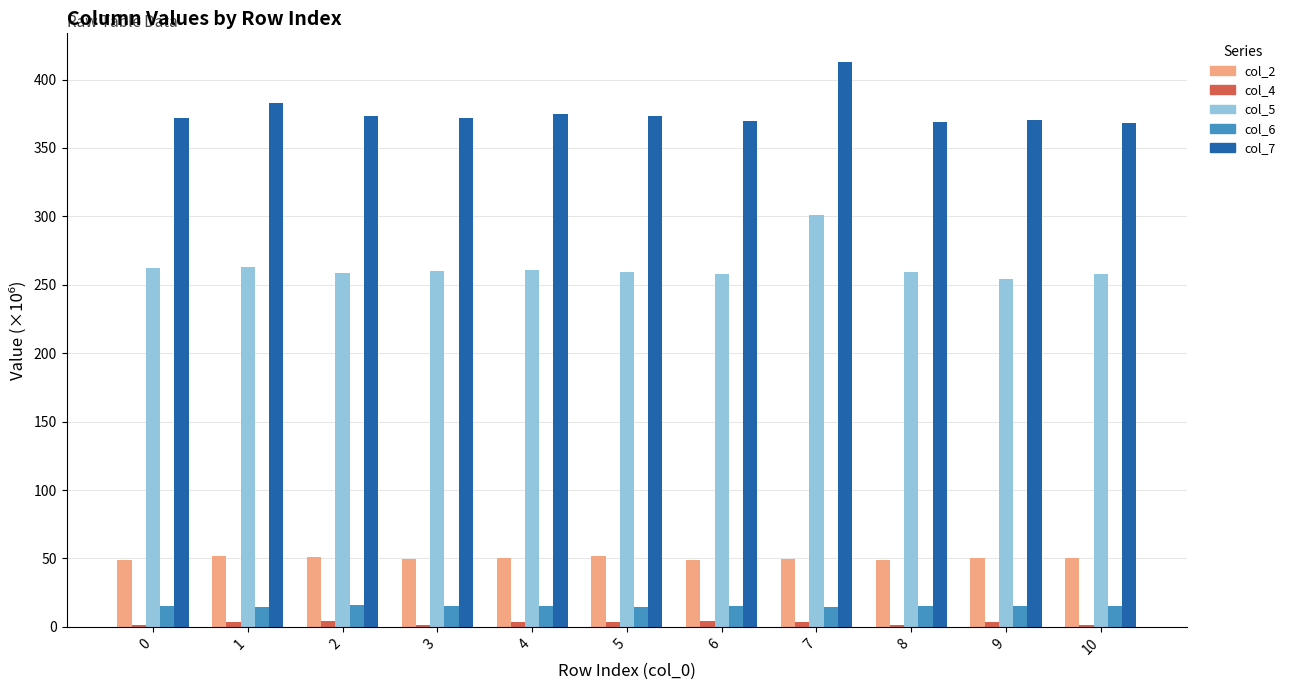

Is it true that col_5 equals 259.3 at 8?

True